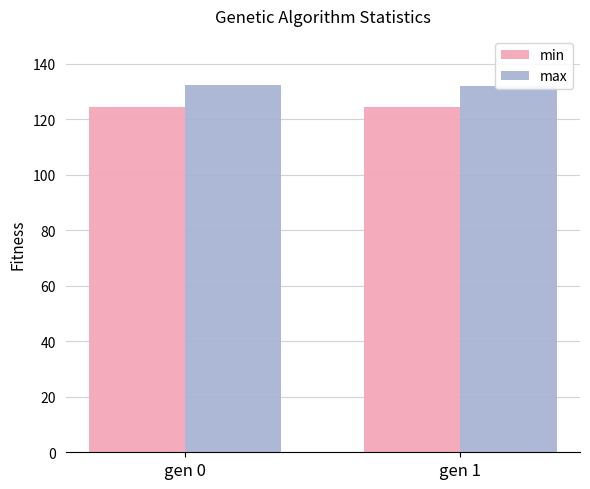

What is the maximum value for max?

132.4